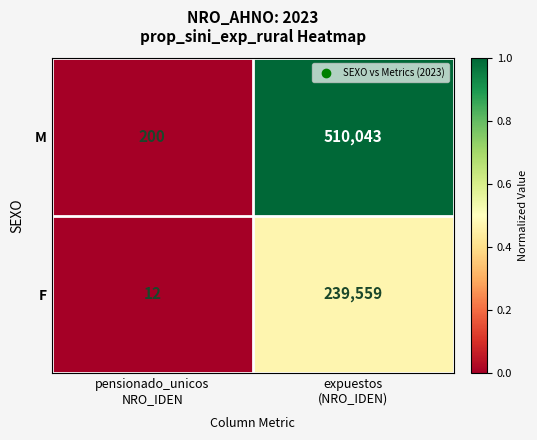

What is the difference between the maximum and minimum values in the F series?

239547